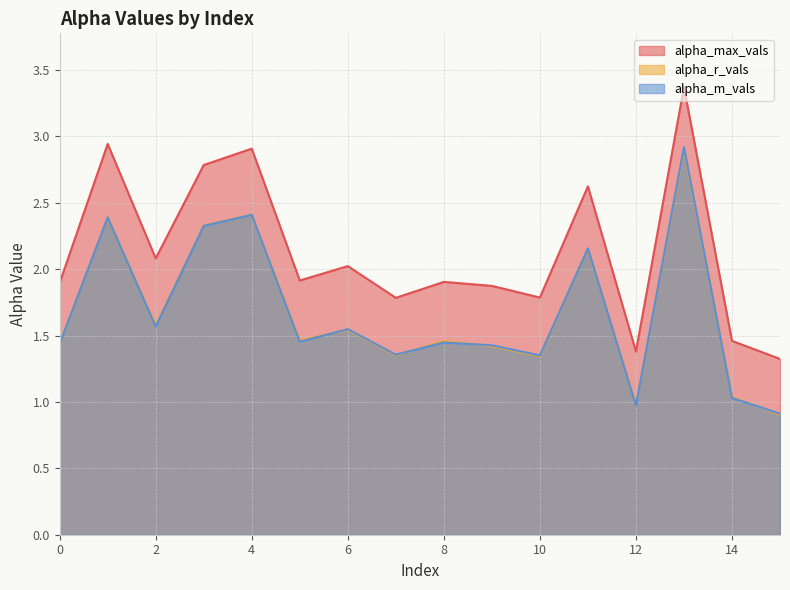

Which category has the lowest value across all series?

15